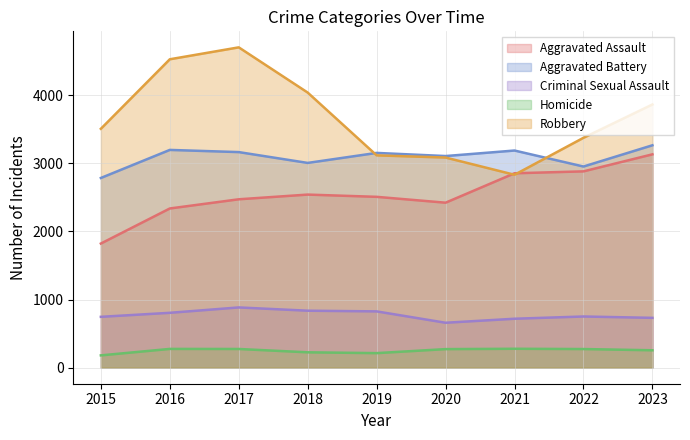

Where is Aggravated Assault nearest to the value 2478?

2017